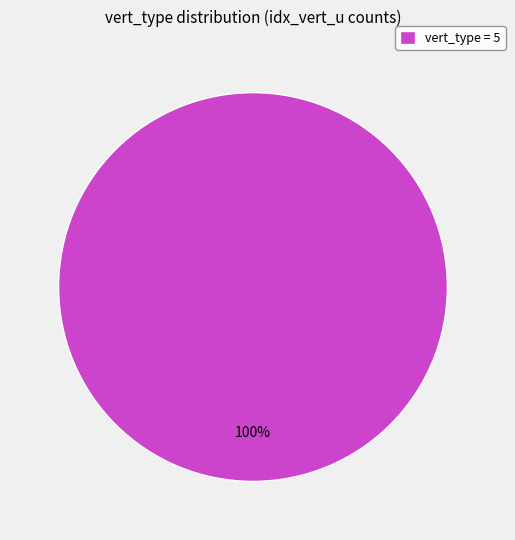

Does any single category account for the majority?

Yes